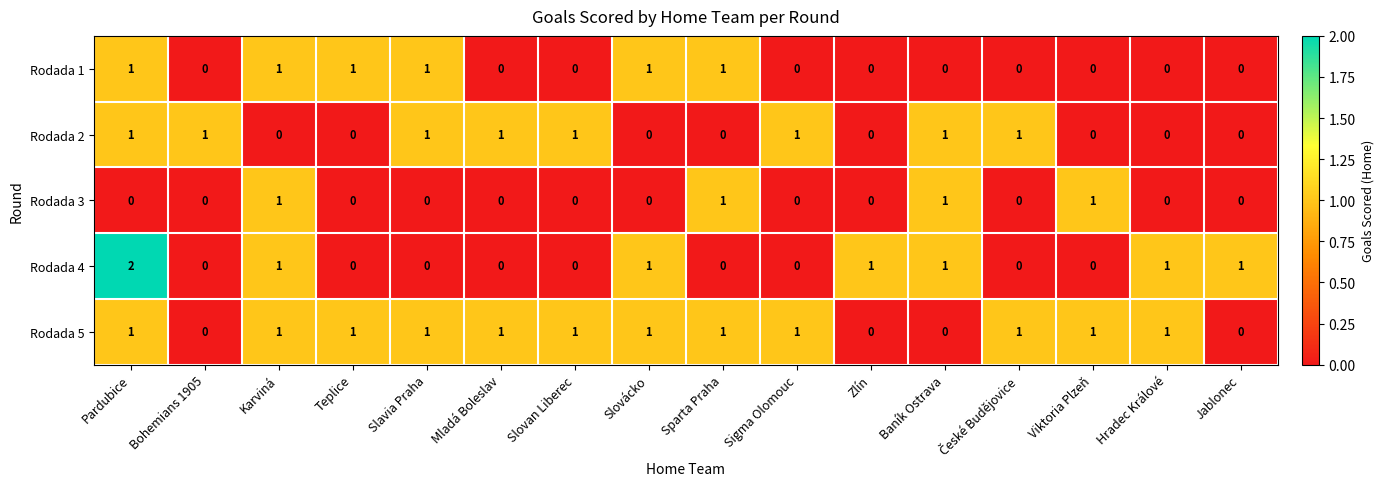

True or false: Rodada 5 has a value of 0 at Baník Ostrava.

True